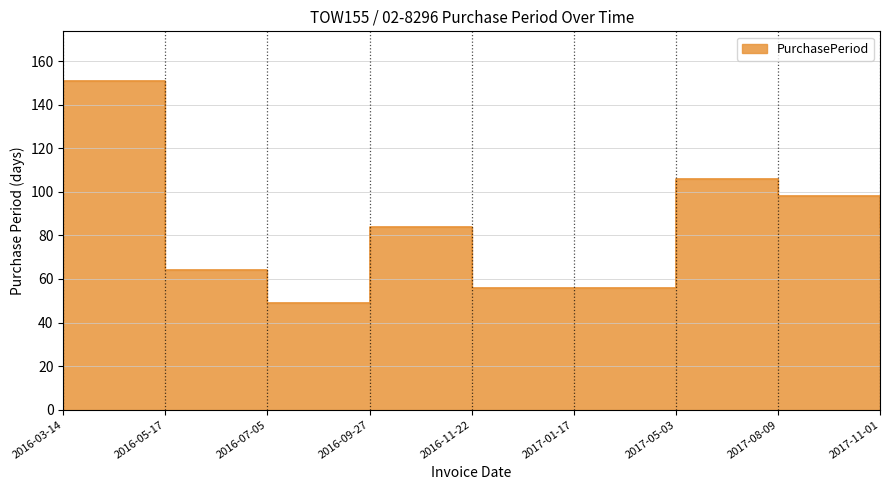

True or false: the data has more than 2 interior local peaks.

False